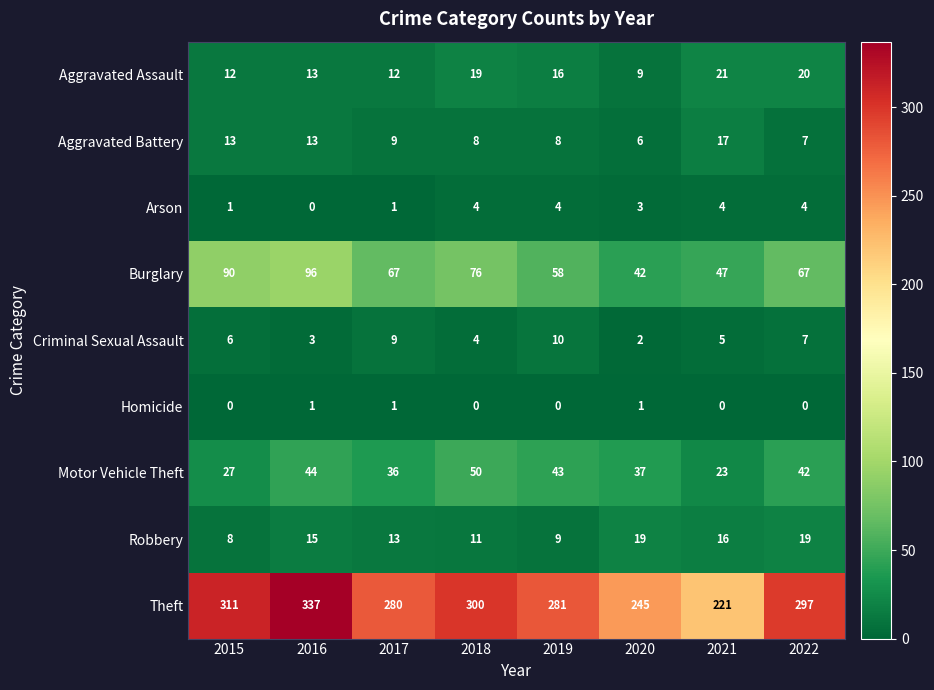

At which label does Criminal Sexual Assault reach its peak?

2019